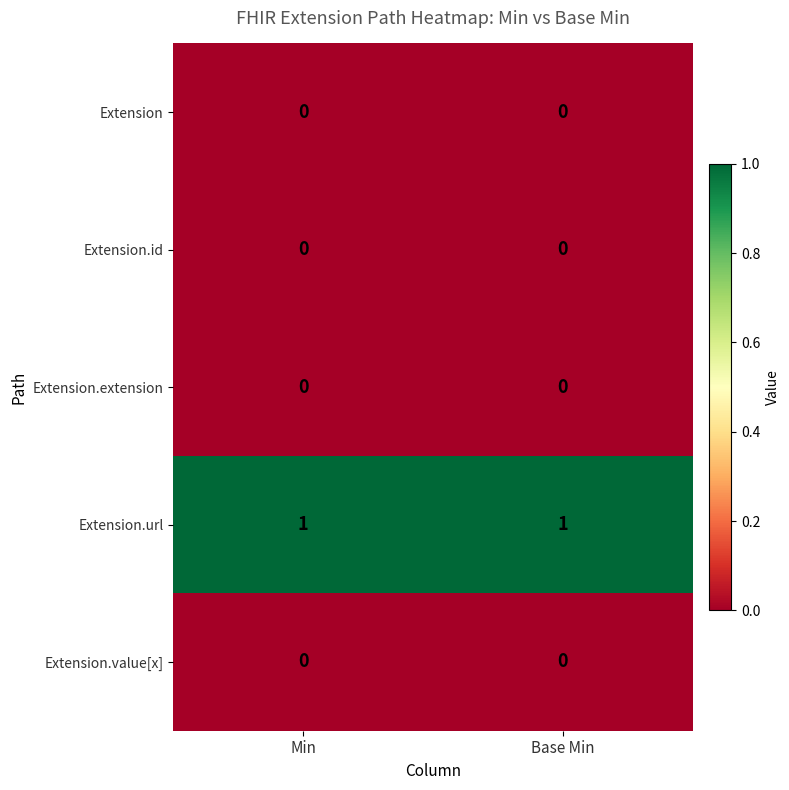

Which series has the largest total across all categories?

Extension.url